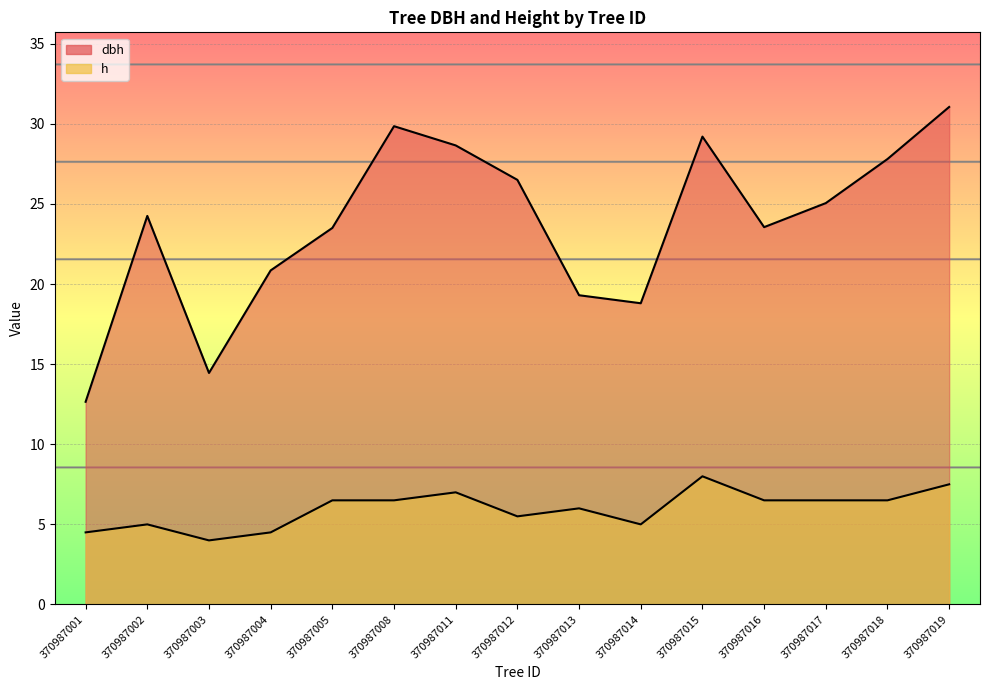

At which category does dbh reach its first local valley?

370987003